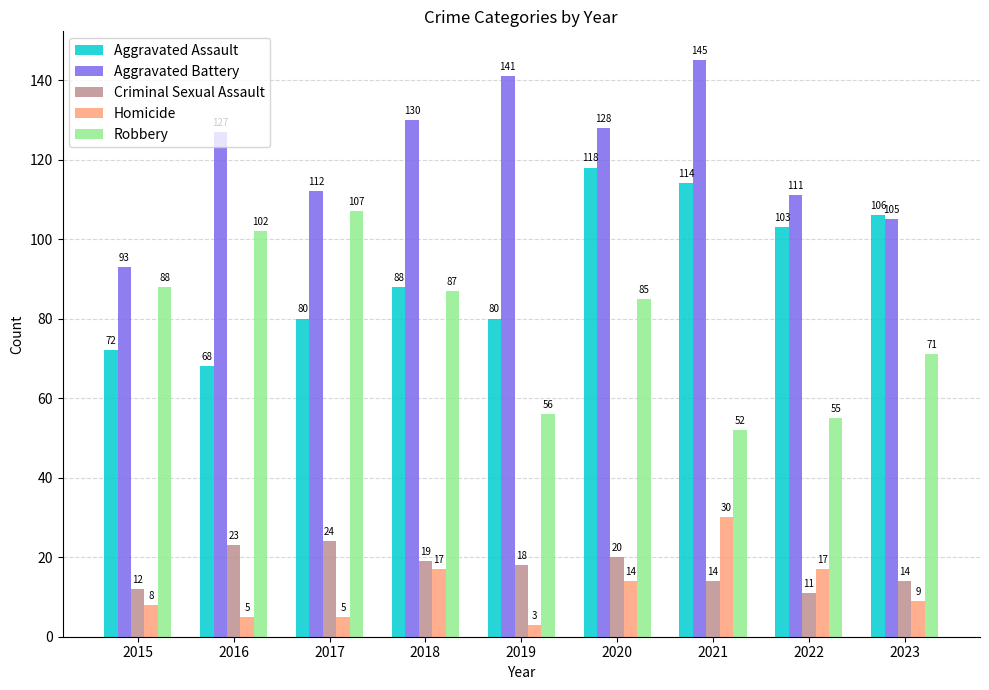

At which label does Aggravated Battery reach its peak?

2021